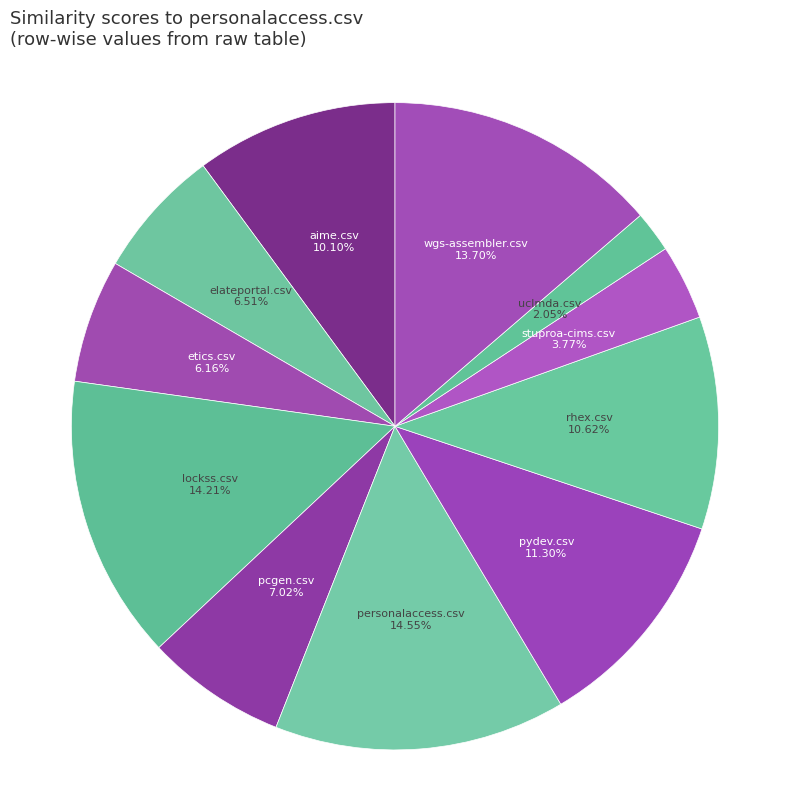

Rank the categories by value from lowest to highest.

uclmda.csv, stuproa-cims.csv, etics.csv, elateportal.csv, pcgen.csv, aime.csv, rhex.csv, pydev.csv, wgs-assembler.csv, lockss.csv, personalaccess.csv